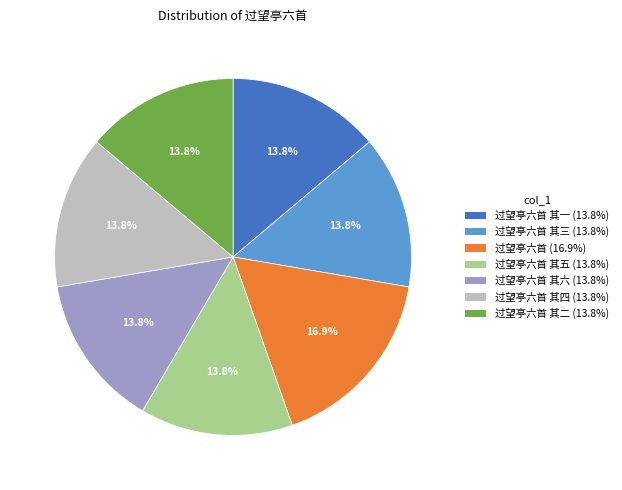

Is there a majority slice in this chart?

No